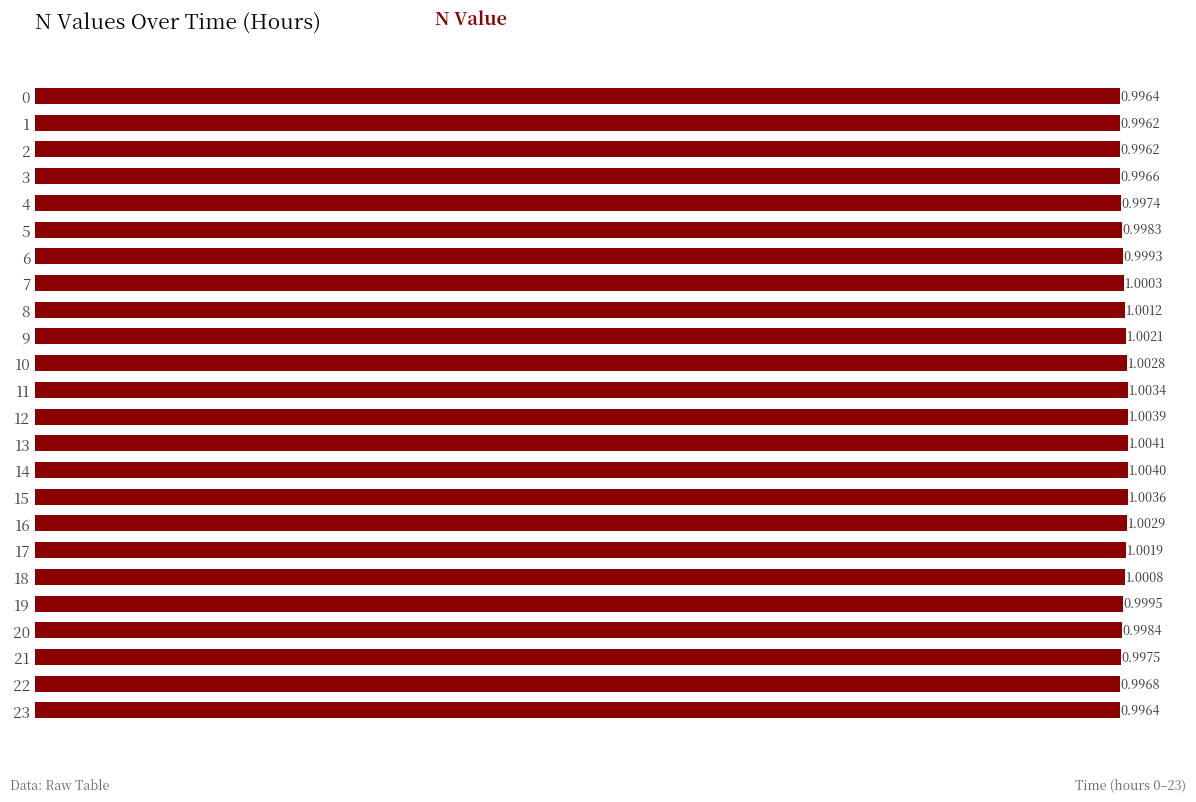

Approximately how many times larger is the value at 16 compared to 7?

1.0